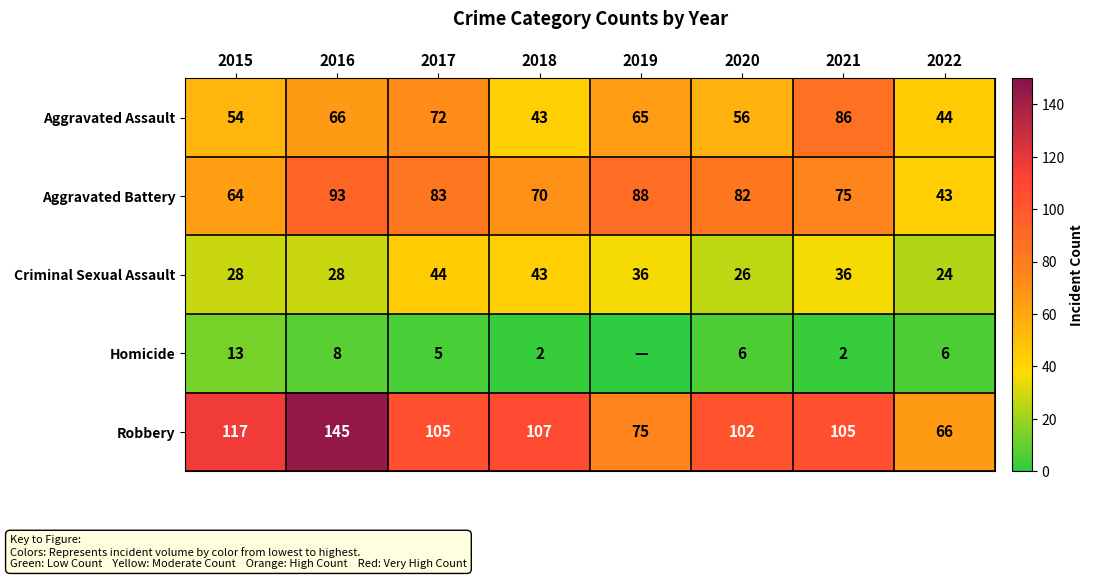

The Criminal Sexual Assault series shows 63 at 2017. True or false?

False